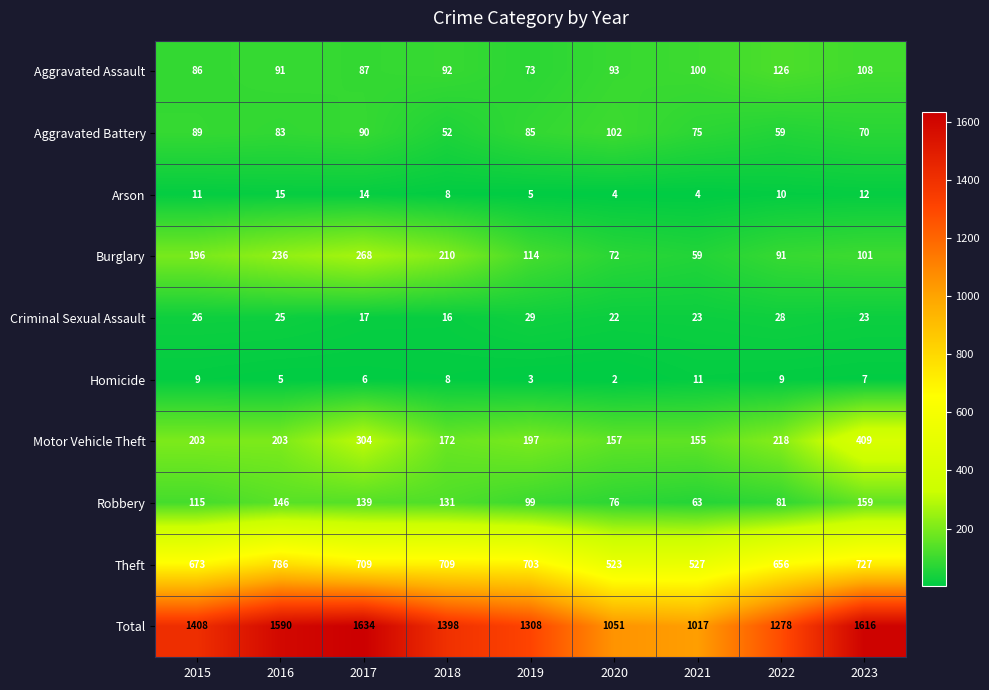

Is the value of Motor Vehicle Theft at 2019 greater than the value of Total at 2018?

No